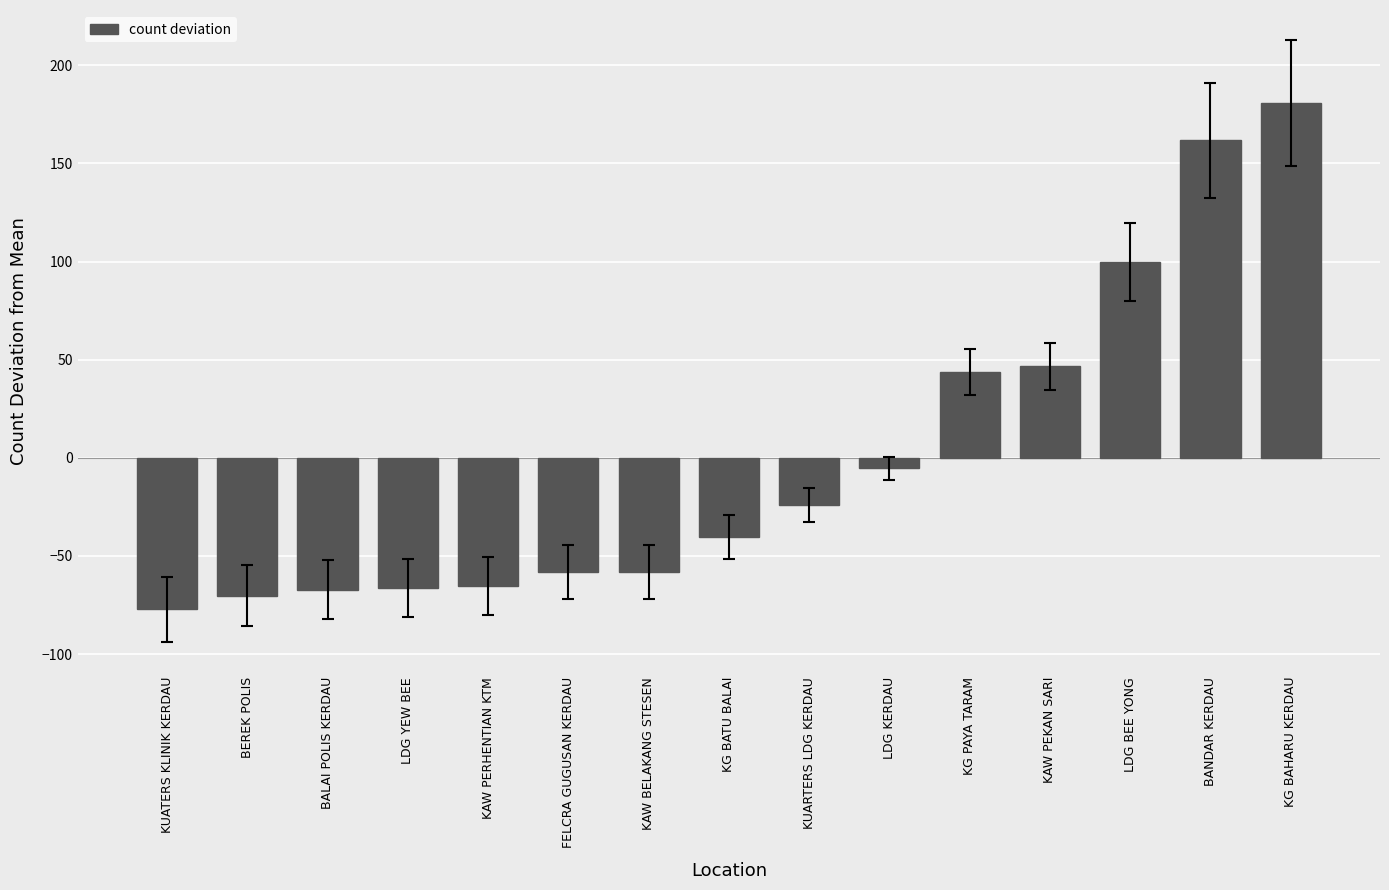

Are the bars horizontal?

No